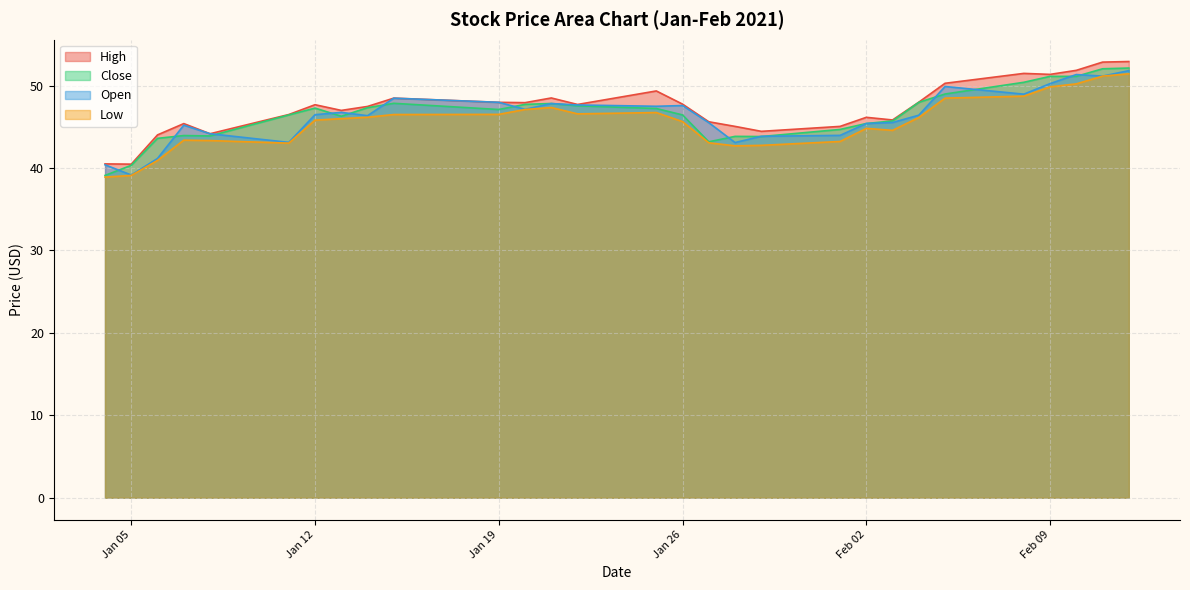

Is it true that Close equals 40.3 at Jan 05?

True